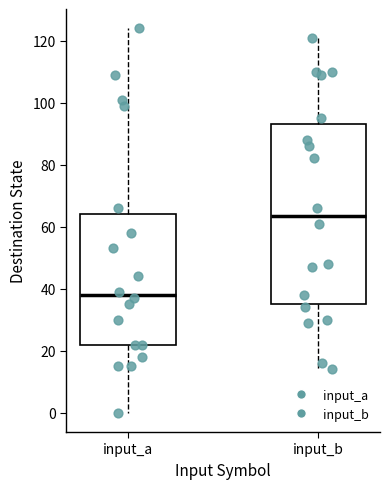

Reading left to right, transcribe this box plot: for each box, give where its median line is, the range the box spans, and where its two whiskers end, as read against the y-axis. The values are not printed on the chart, so give them approximately, as read against the axis.

input_a: median 38, box 22 to 64, whiskers 0 to 124
input_b: median 64, box 36 to 94, whiskers 14 to 122